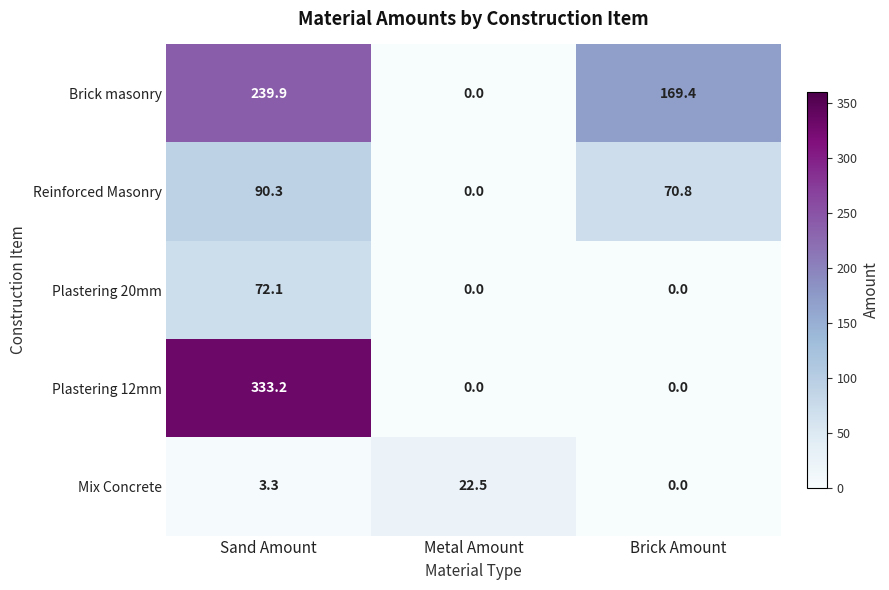

How many distinct data groups are displayed?

5